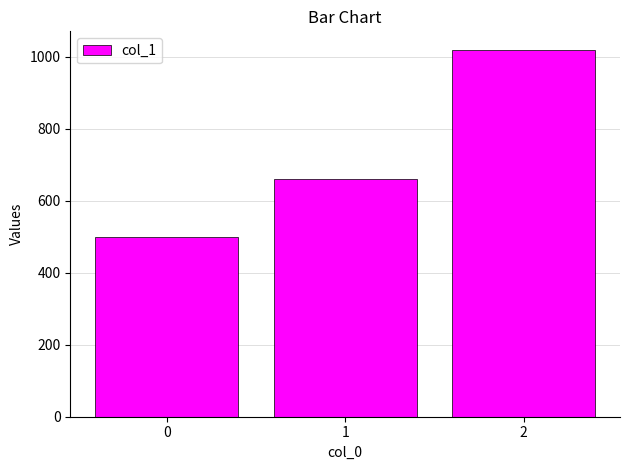

List the labels in order of value, smallest first.

0, 1, 2